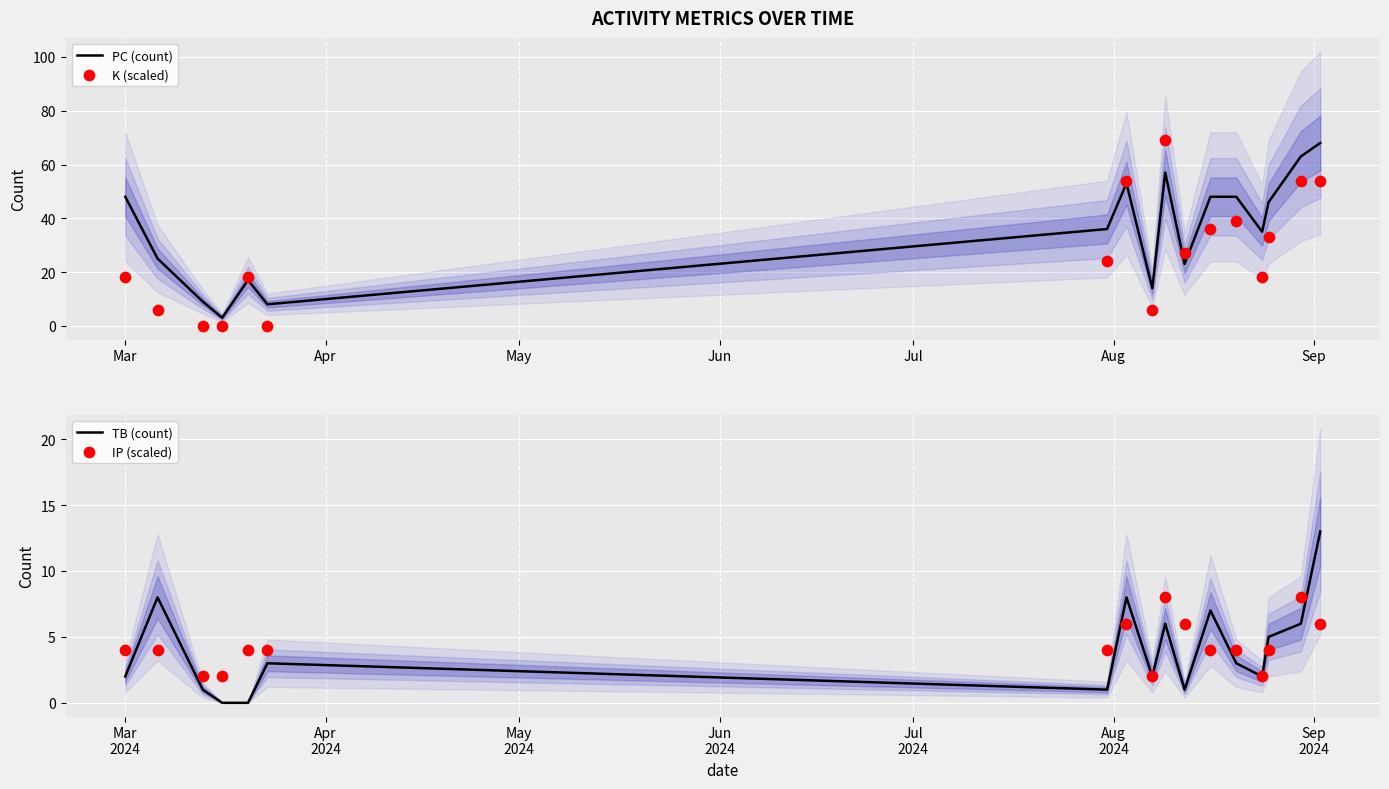

Which series has the widest spread of Y values?

K (scaled)